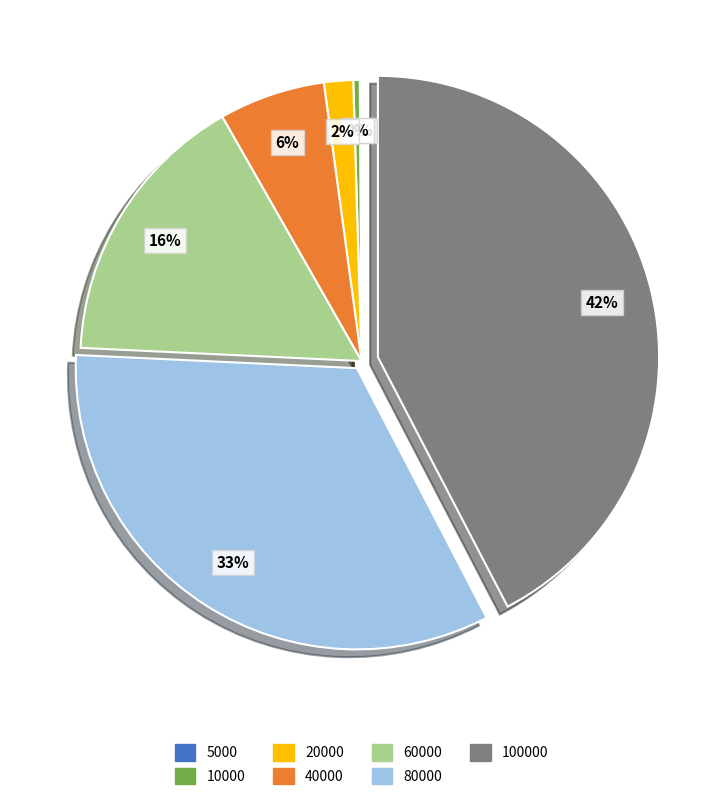

Do 80000 and 100000 together represent more than half of the pie?

Yes